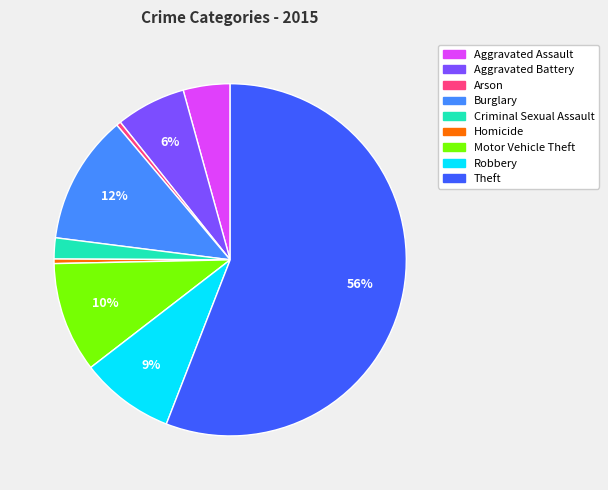

Approximately how many times larger is the value at Aggravated Assault compared to Theft?

0.1